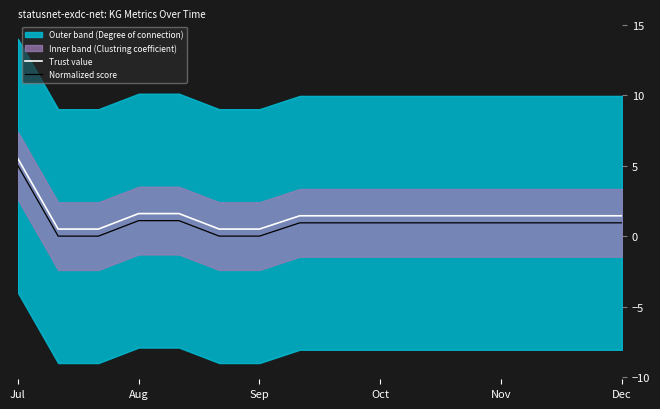

Between 13 and 14, which series saw the biggest shift?

Trust value